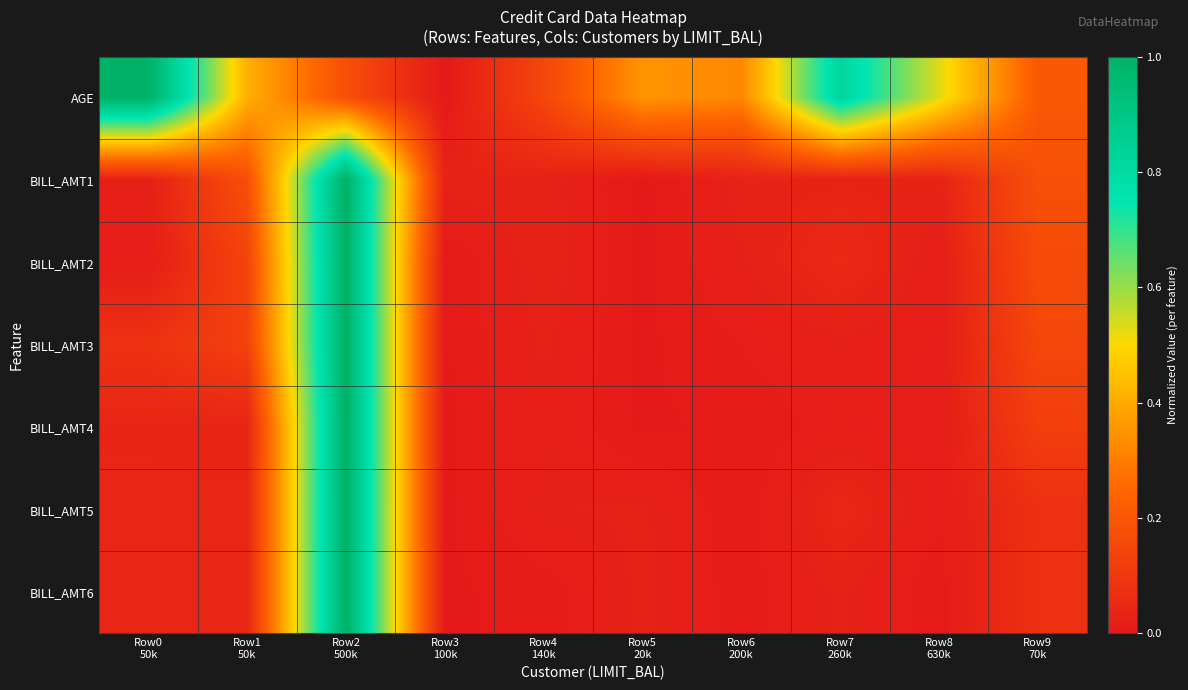

At which category is the sum across all series the highest?

Row2
500k